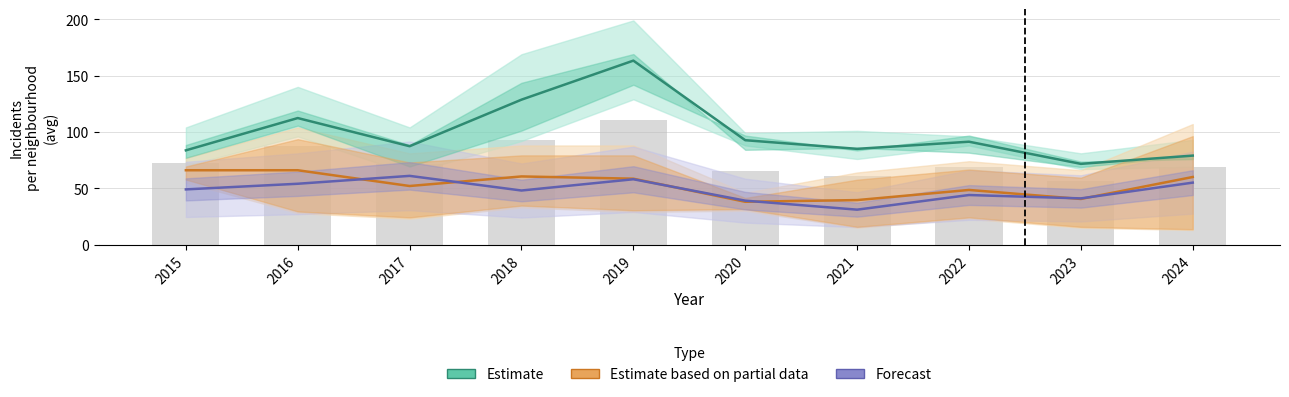

The value of Estimate based on partial data at 2024 is 30.1. True or false?

False